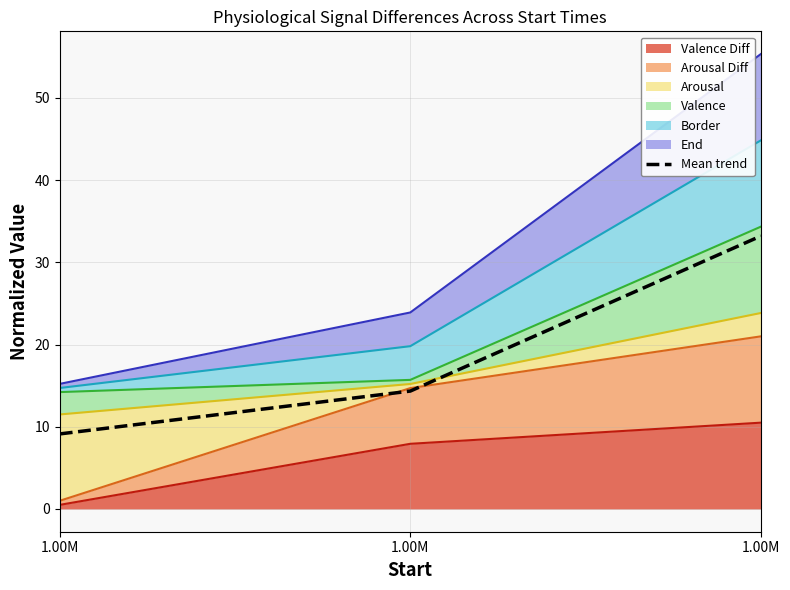

Which category has the highest value across all series?

1.00M